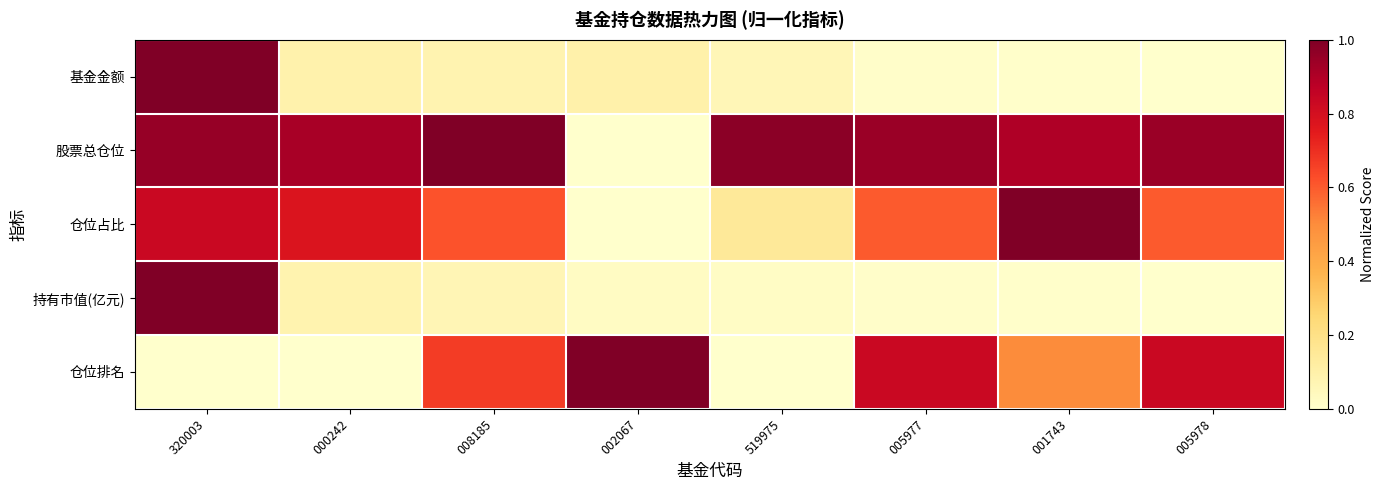

Reading right to left, what are all the values shown in this chart?

基金金额: 005978=0.0	001743=0.0	005977=0.0	519975=0.1	002067=0.1	008185=0.1	000242=0.1	320003=1.0
股票总仓位: 005978=0.9	001743=0.9	005977=0.9	519975=1.0	002067=0.0	008185=1.0	000242=0.9	320003=1.0
仓位占比: 005978=0.6	001743=1.0	005977=0.6	519975=0.1	002067=0.0	008185=0.6	000242=0.8	320003=0.8
持有市值(亿元): 005978=0.0	001743=0.0	005977=0.0	519975=0.0	002067=0.0	008185=0.1	000242=0.1	320003=1.0
仓位排名: 005978=0.8	001743=0.5	005977=0.8	519975=0.0	002067=1.0	008185=0.7	000242=0.0	320003=0.0